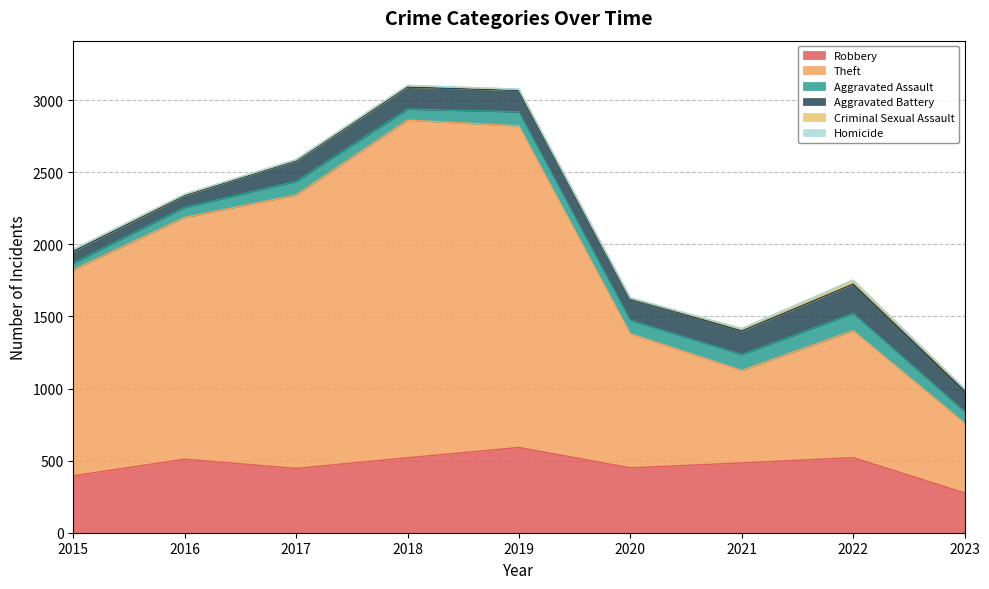

At how many categories does at least one series exceed 695?

7